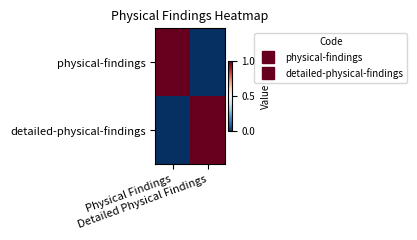

What is the total value across all series at Physical Findings?

1